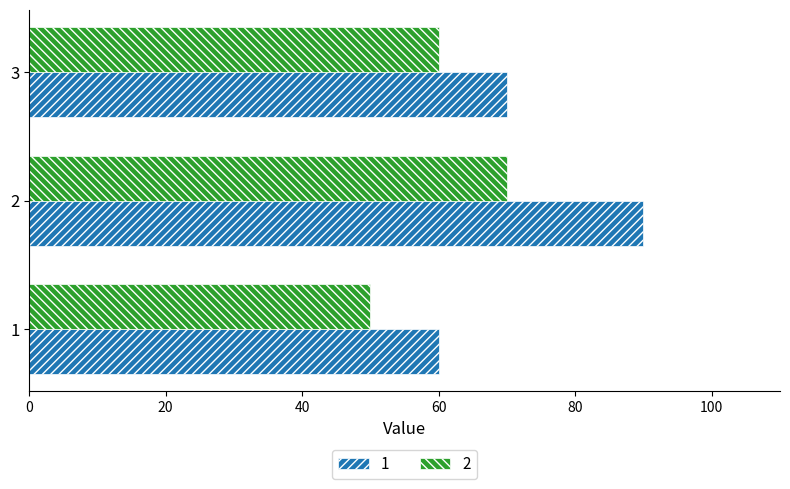

What is the difference between the 1 values at 1 and 2?

30